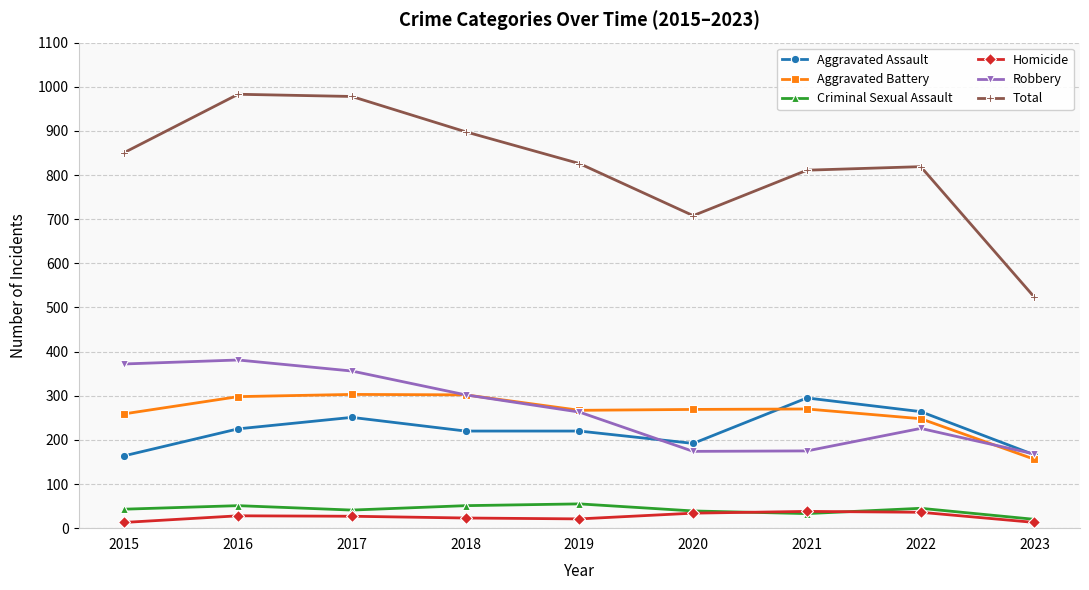

True or false: Robbery and Criminal Sexual Assault cross at least once.

False